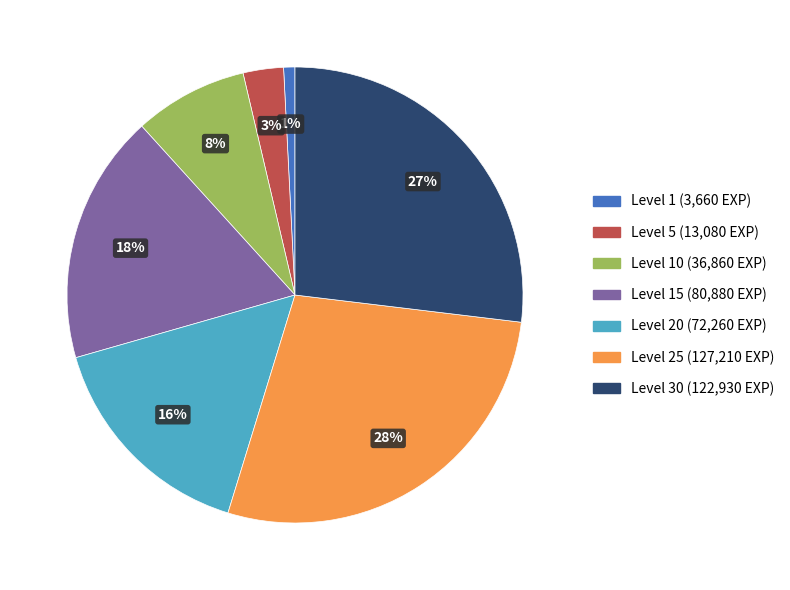

To the nearest percent, what is the difference between the largest and smallest slice percentages?

27%